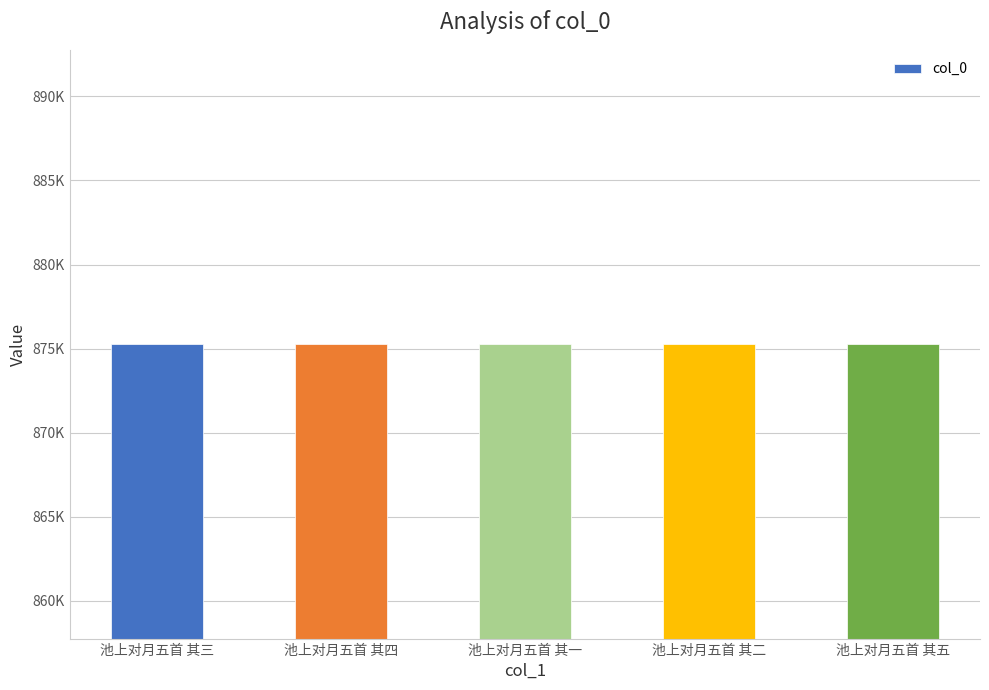

Are the bars horizontal?

No